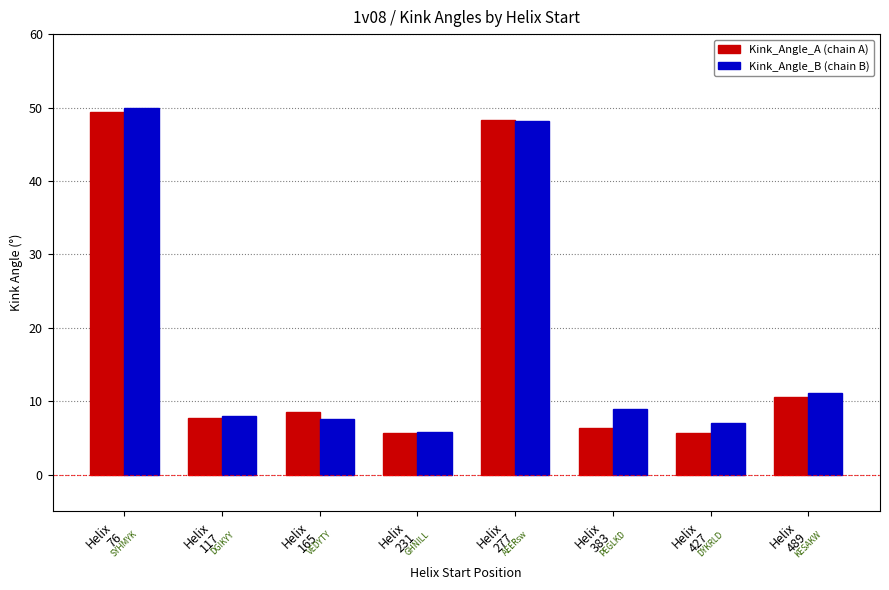

Reading right to left, list all the values displayed in this chart.

Kink_Angle_A (chain A): 10.6	5.7	6.4	48.3	5.7	8.5	7.8	49.4
Kink_Angle_B (chain B): 11.1	7.1	9.0	48.2	5.8	7.6	8.0	49.9